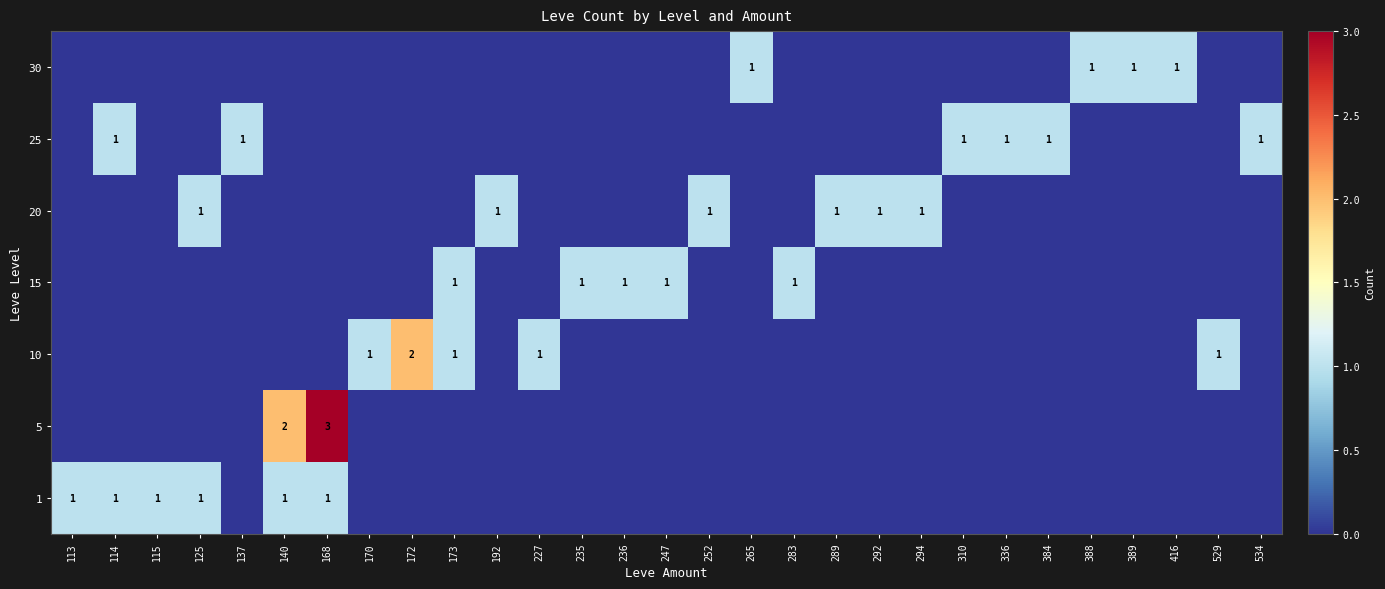

Is it true that 30 equals 0 at 137?

False